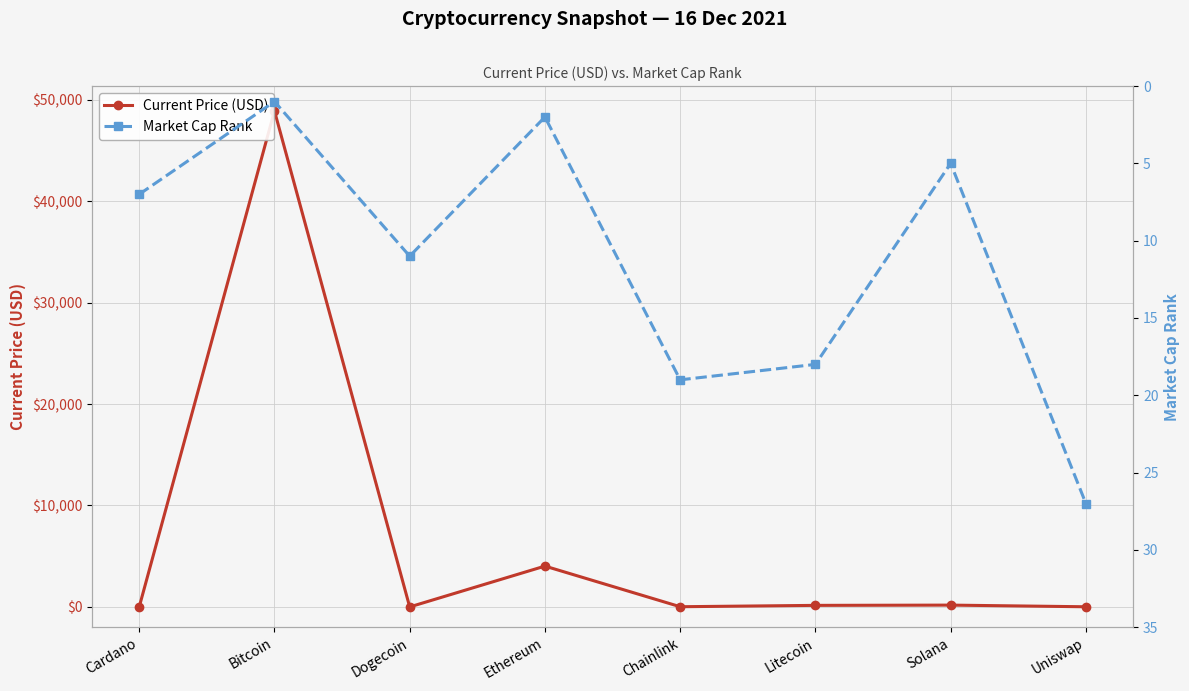

At how many categories does at least one series exceed 45954?

1